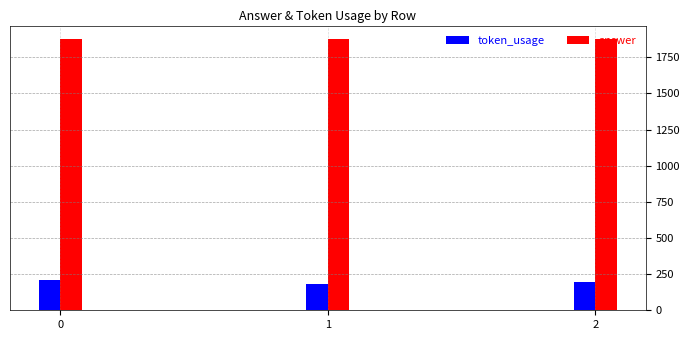

What is the total value across all series at 2?

2069